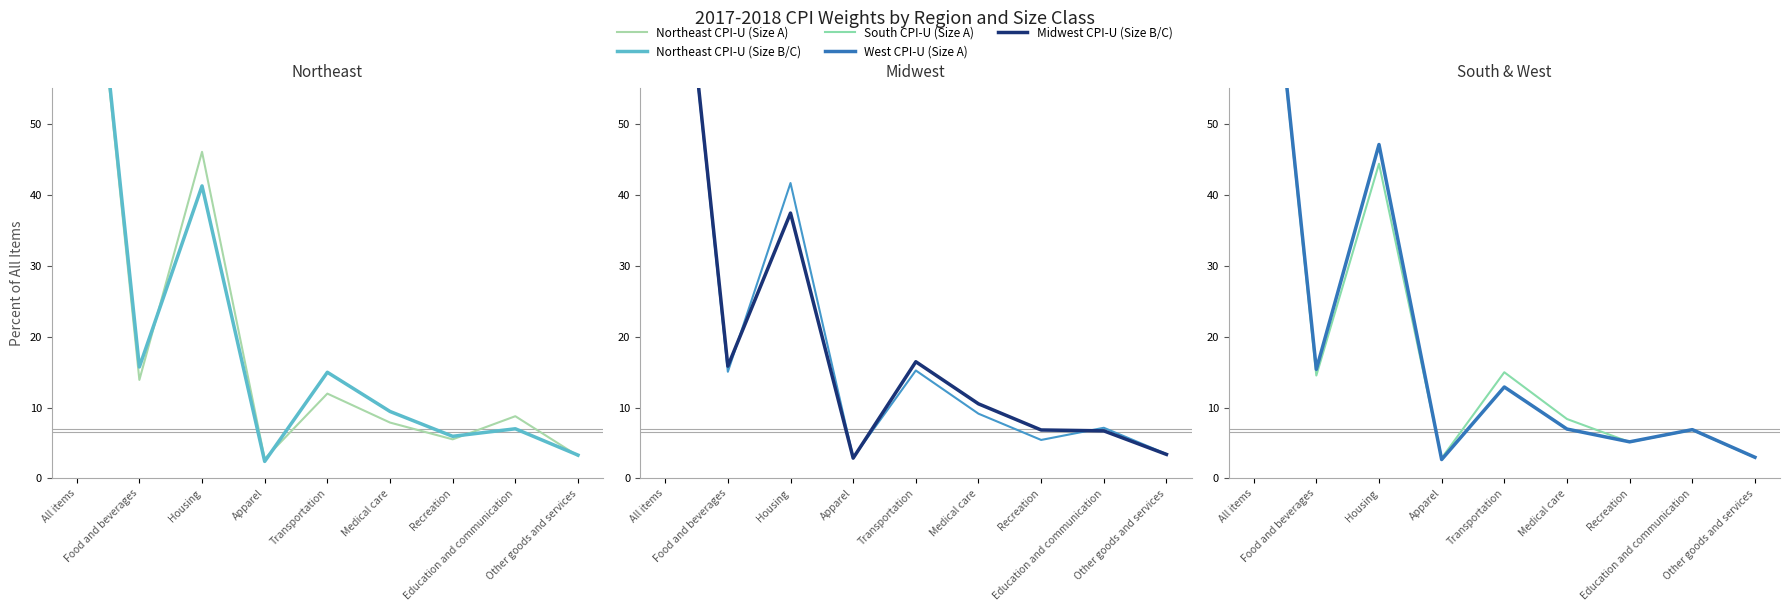

What is the label of the 9th point from the right?

All items